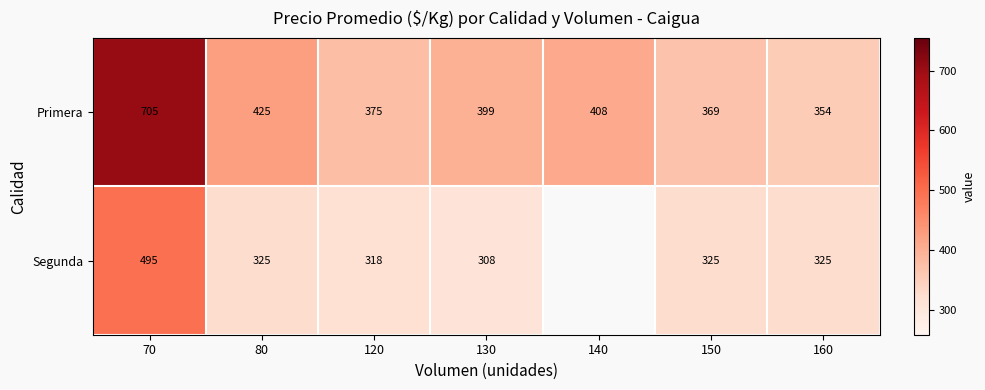

What is the difference between the highest and lowest values at 150?

44